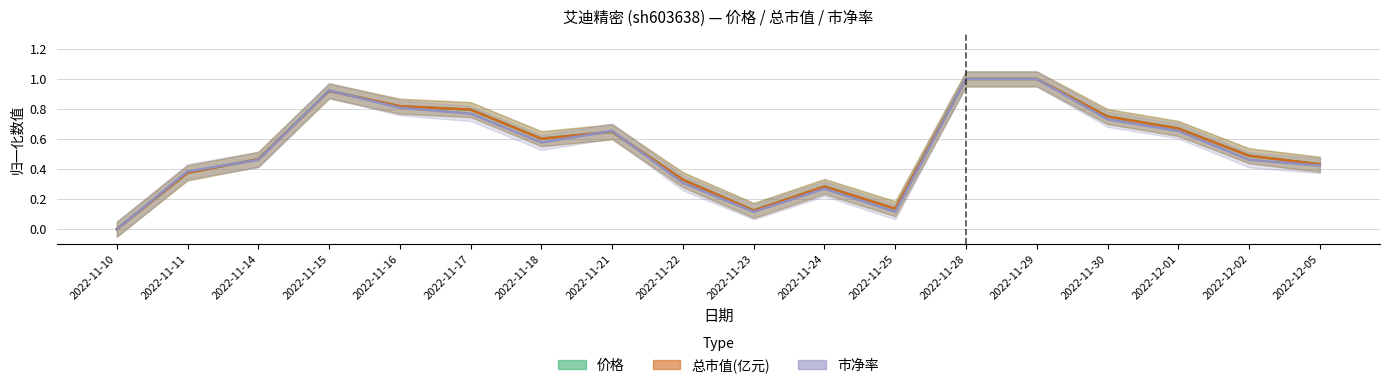

What is the label of the 2nd point from the left?

2022-11-11